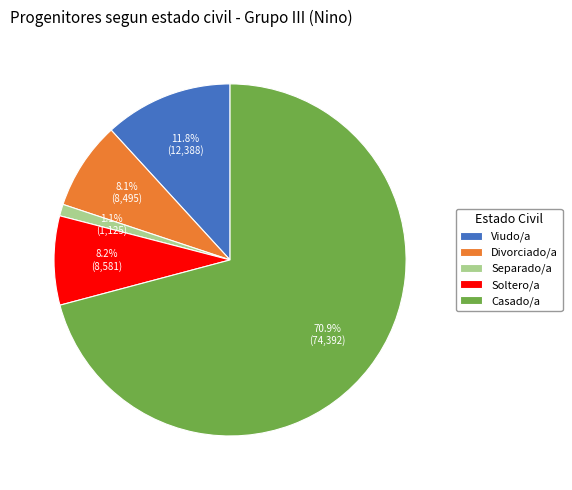

Is Separado/a the majority of the pie?

No